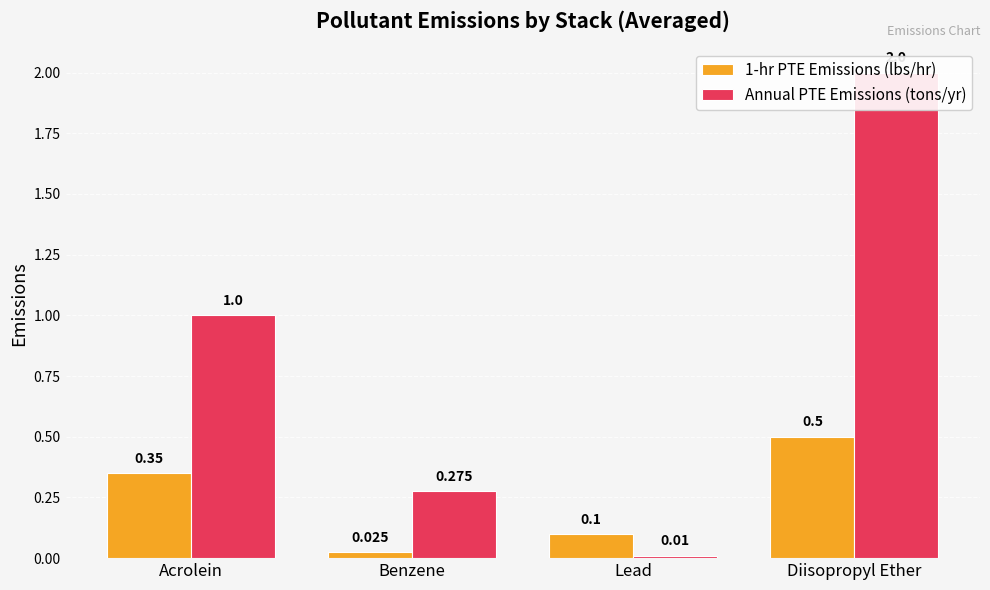

Where is Annual PTE Emissions (tons/yr) nearest to the value 1?

Acrolein